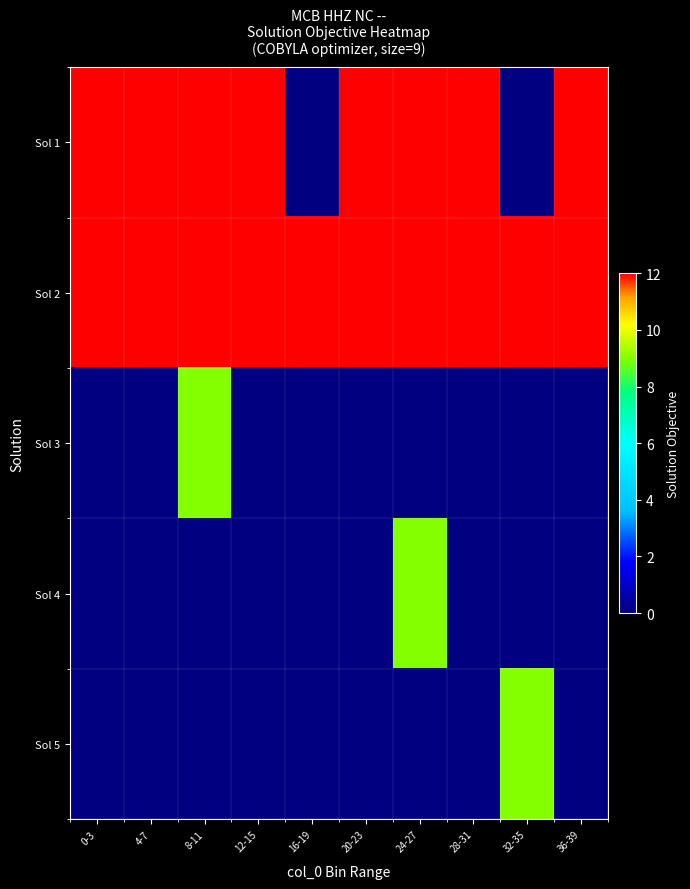

Which has a higher value, 20-23 or 36-39?

20-23